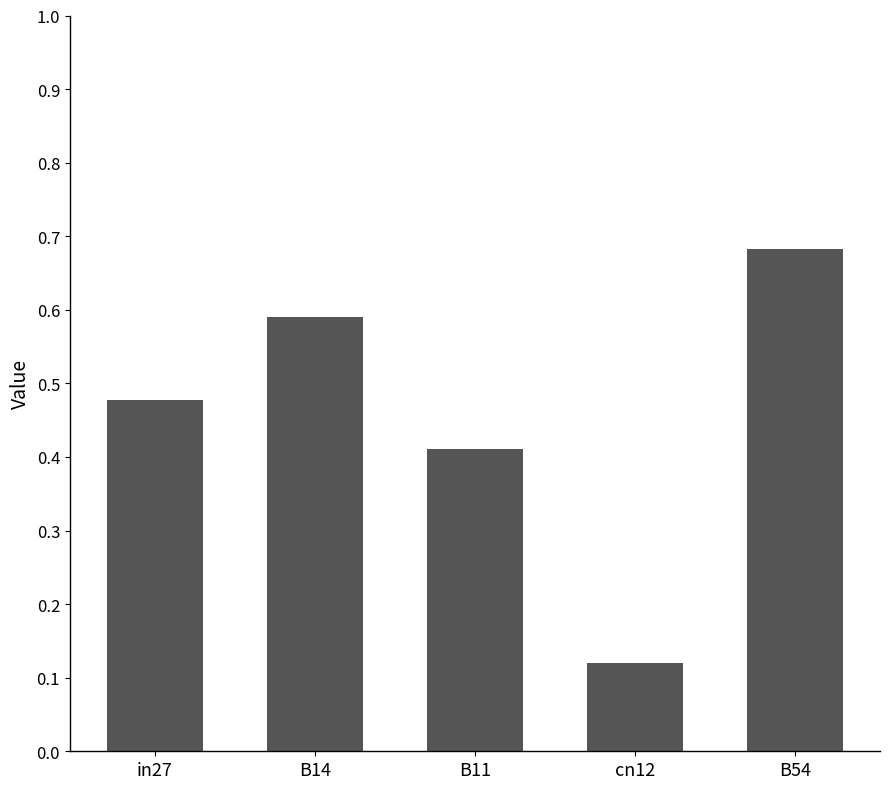

What is the difference between the maximum and minimum values?

0.6